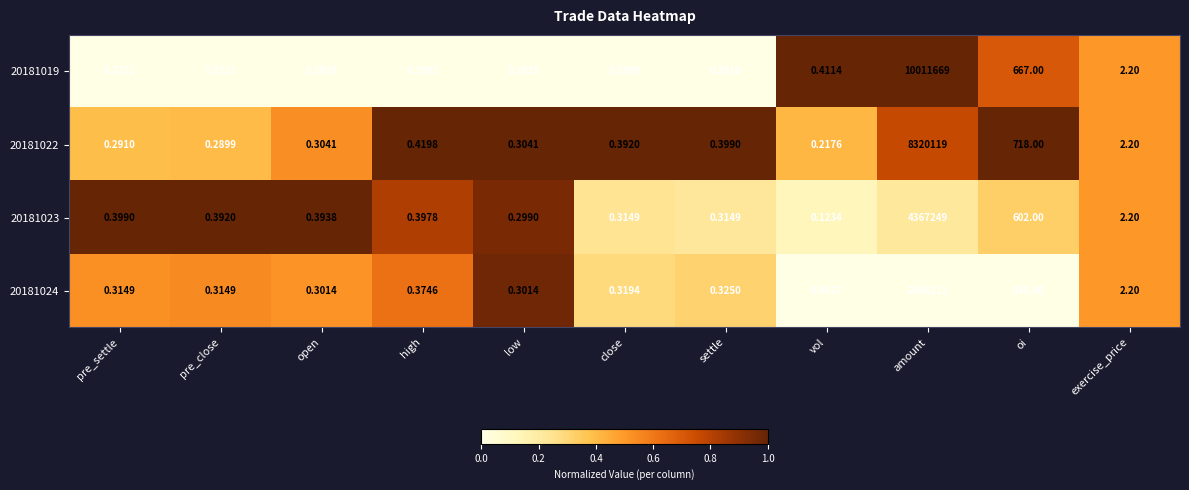

Is the value of 20181019 at close greater than the value of 20181024 at oi?

No